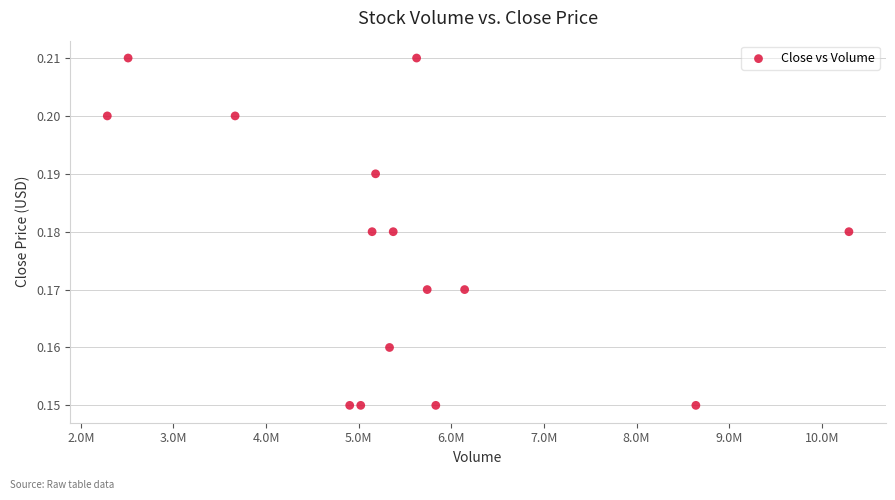

What is the range of X values (max minus min)?

8006900.0